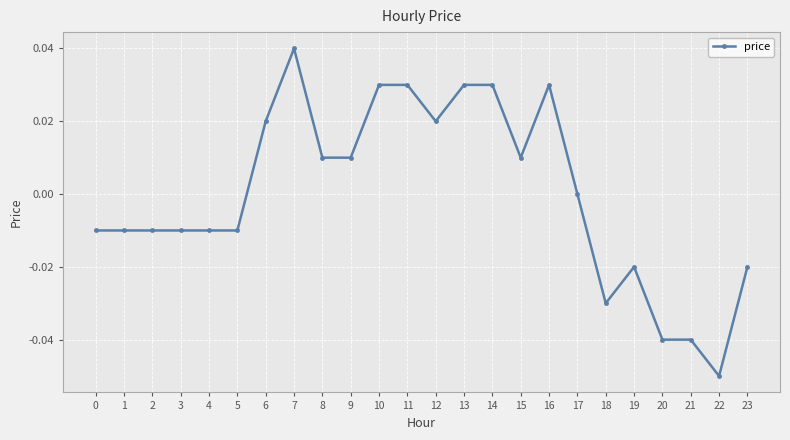

Which label corresponds to the smallest value in the chart?

22